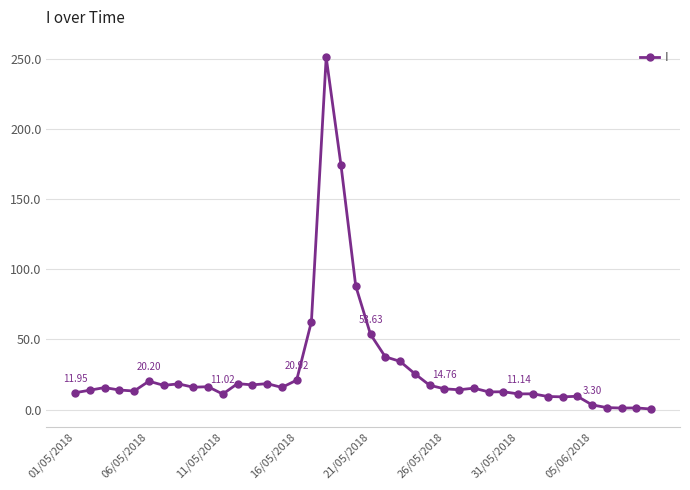

What is the sum of all values?

1130.0